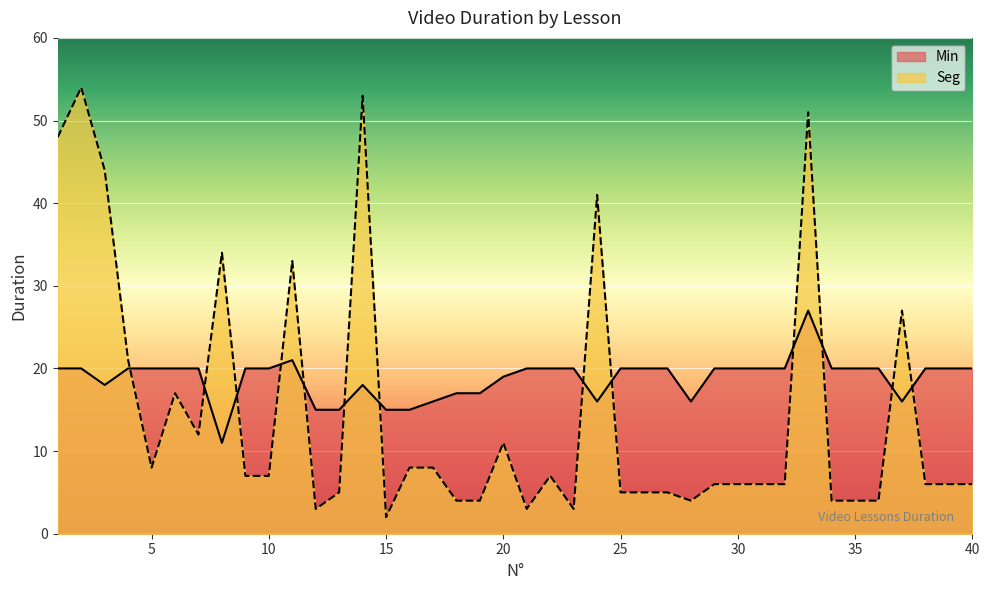

Reading right to left, transcribe all the data shown in this chart.

Min: 40=20	39=20	38=20	37=16	36=20	35=20	34=20	33=27	32=20	31=20	30=20	29=20	28=16	27=20	26=20	25=20	24=16	23=20	22=20	21=20	20=19	19=17	18=17	17=16	16=15	15=15	14=18	13=15	12=15	11=21	10=20	9=20	8=11	7=20	6=20	5=20	4=20	3=18	2=20	1=20
Seg: 40=6	39=6	38=6	37=27	36=4	35=4	34=4	33=51	32=6	31=6	30=6	29=6	28=4	27=5	26=5	25=5	24=41	23=3	22=7	21=3	20=11	19=4	18=4	17=8	16=8	15=2	14=53	13=5	12=3	11=33	10=7	9=7	8=34	7=12	6=17	5=8	4=21	3=44	2=54	1=48